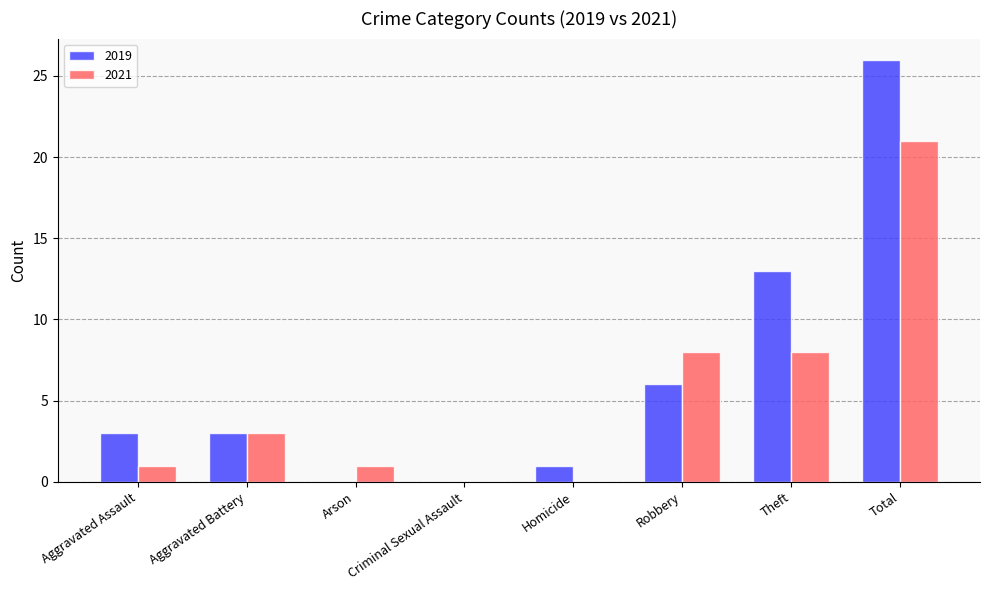

What are all the series names shown in the legend?

2019, 2021